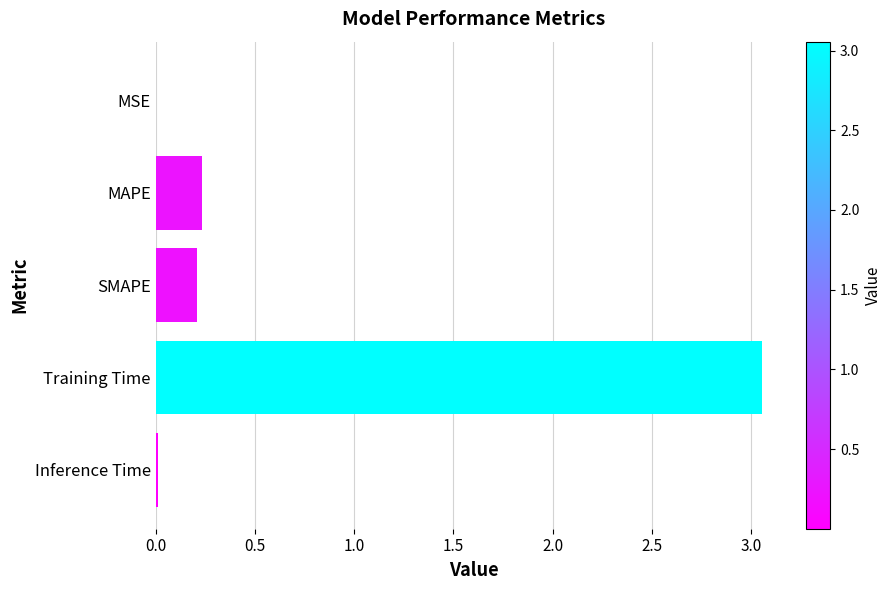

Between Training Time and MSE, which is larger?

Training Time